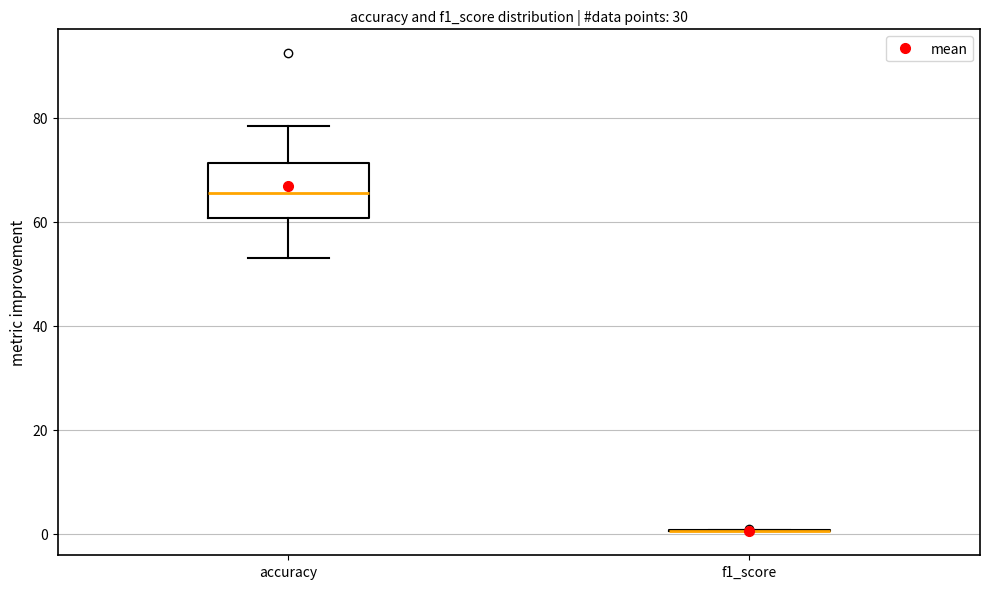

Reading left to right, transcribe this box plot: for each box, give where its median line is, the range the box spans, and where its two whiskers end, as read against the y-axis. The values are not printed on the chart, so give them approximately, as read against the axis.

accuracy: median 66, box 60 to 72, whiskers 52 to 78
f1_score: box collapsed to a line at 0, whiskers 0 to 0